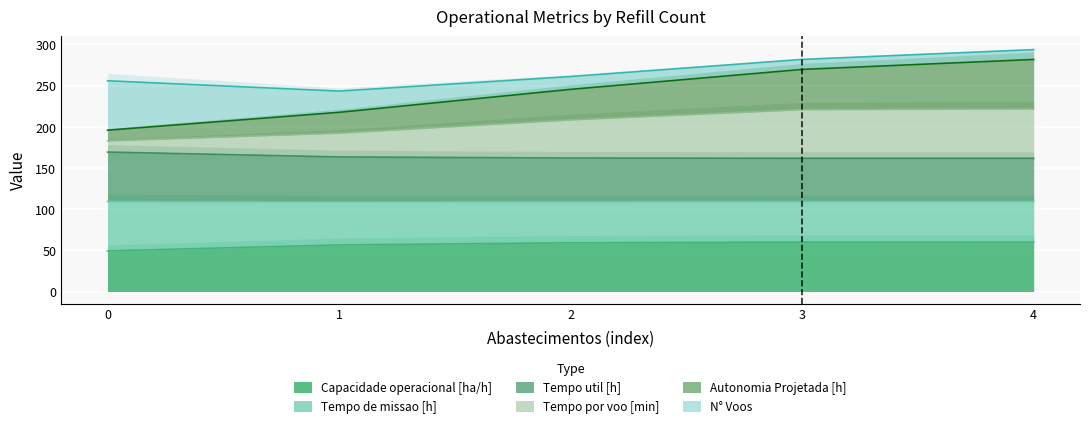

How many values in the Tempo por voo [min] series exceed 208?

3